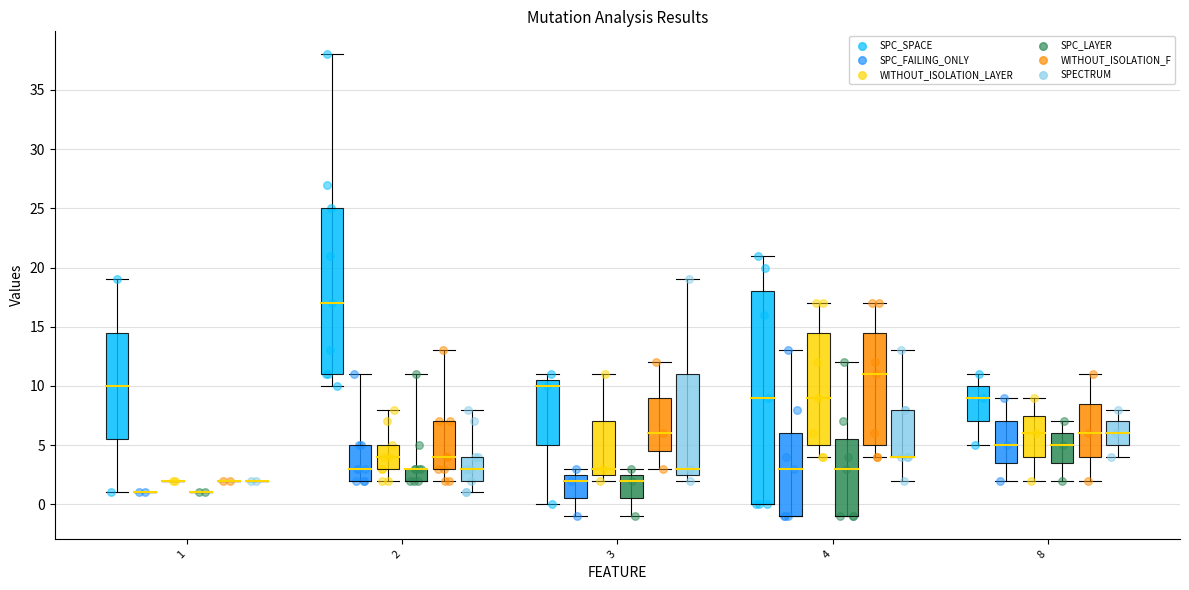

Which series reaches the maximum Y coordinate?

SPC_SPACE